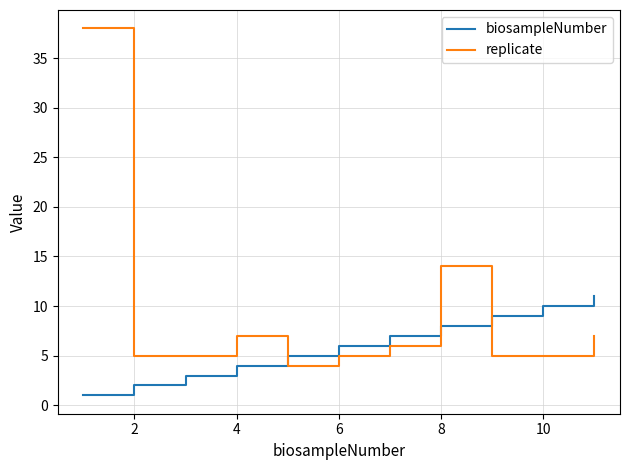

True or false: replicate and biosampleNumber cross at least once.

True